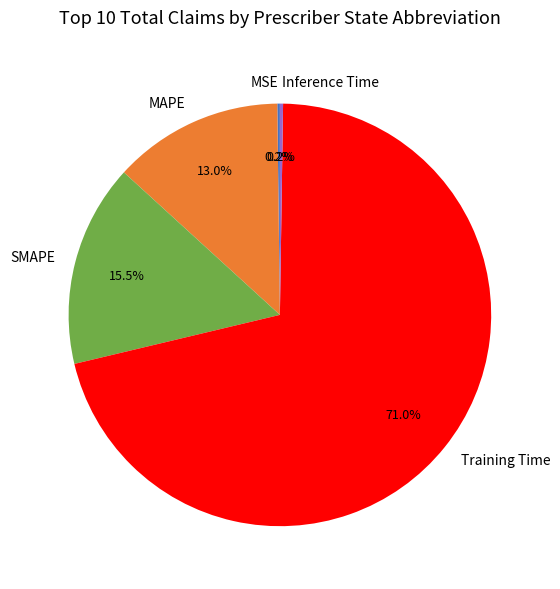

Does any single category account for the majority?

Yes